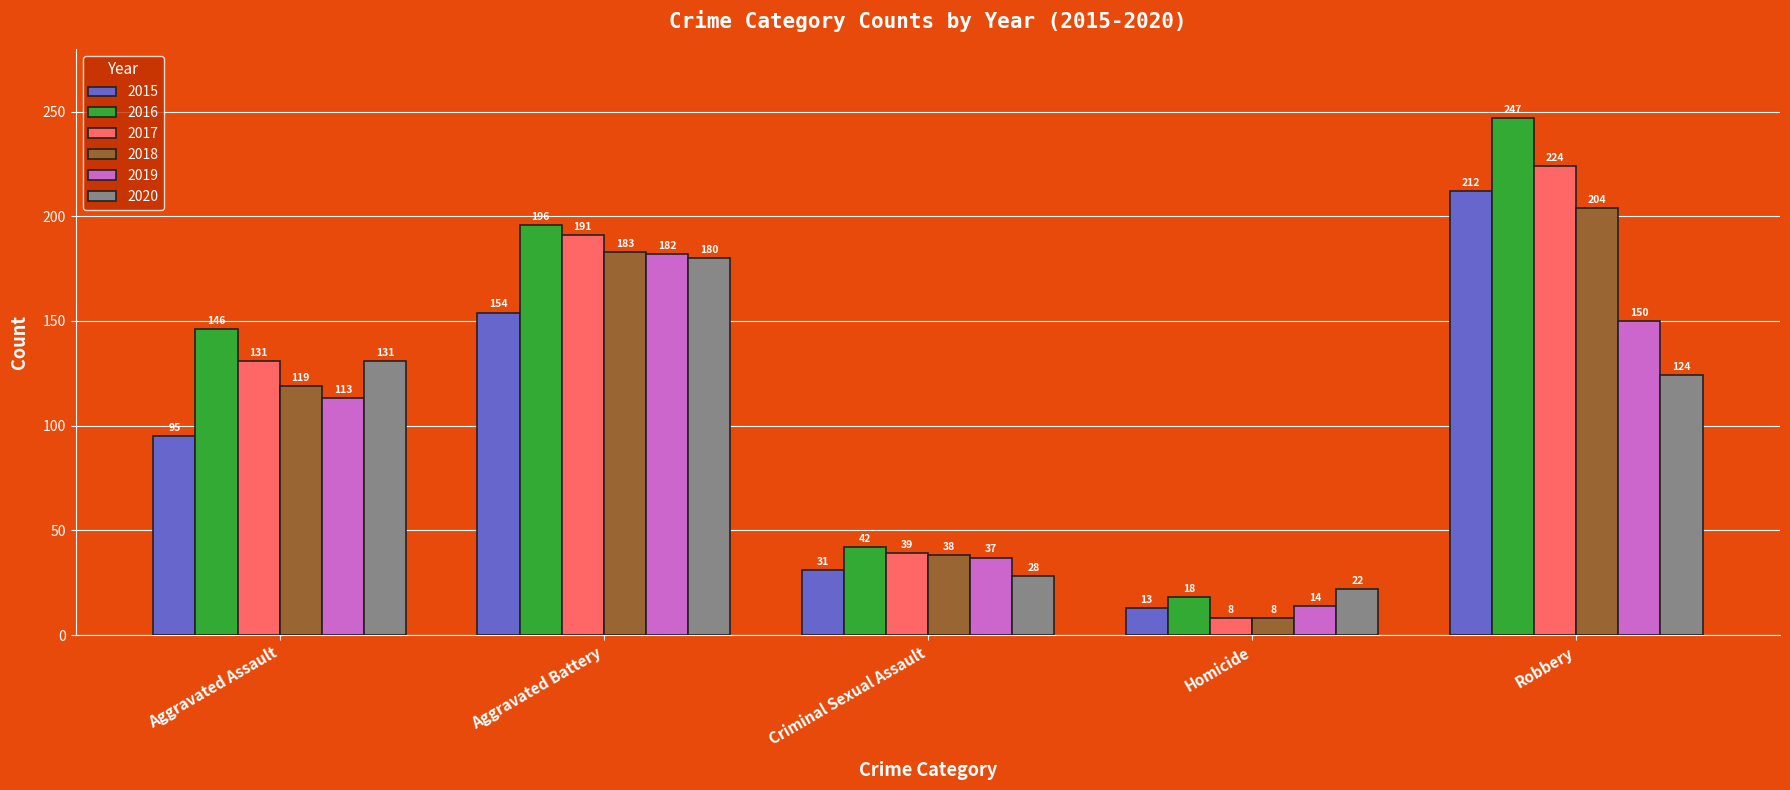

Reading left to right, what are all the values shown in this chart?

2015: Aggravated Assault=95	Aggravated Battery=154	Criminal Sexual Assault=31	Homicide=13	Robbery=212
2016: Aggravated Assault=146	Aggravated Battery=196	Criminal Sexual Assault=42	Homicide=18	Robbery=247
2017: Aggravated Assault=131	Aggravated Battery=191	Criminal Sexual Assault=39	Homicide=8	Robbery=224
2018: Aggravated Assault=119	Aggravated Battery=183	Criminal Sexual Assault=38	Homicide=8	Robbery=204
2019: Aggravated Assault=113	Aggravated Battery=182	Criminal Sexual Assault=37	Homicide=14	Robbery=150
2020: Aggravated Assault=131	Aggravated Battery=180	Criminal Sexual Assault=28	Homicide=22	Robbery=124